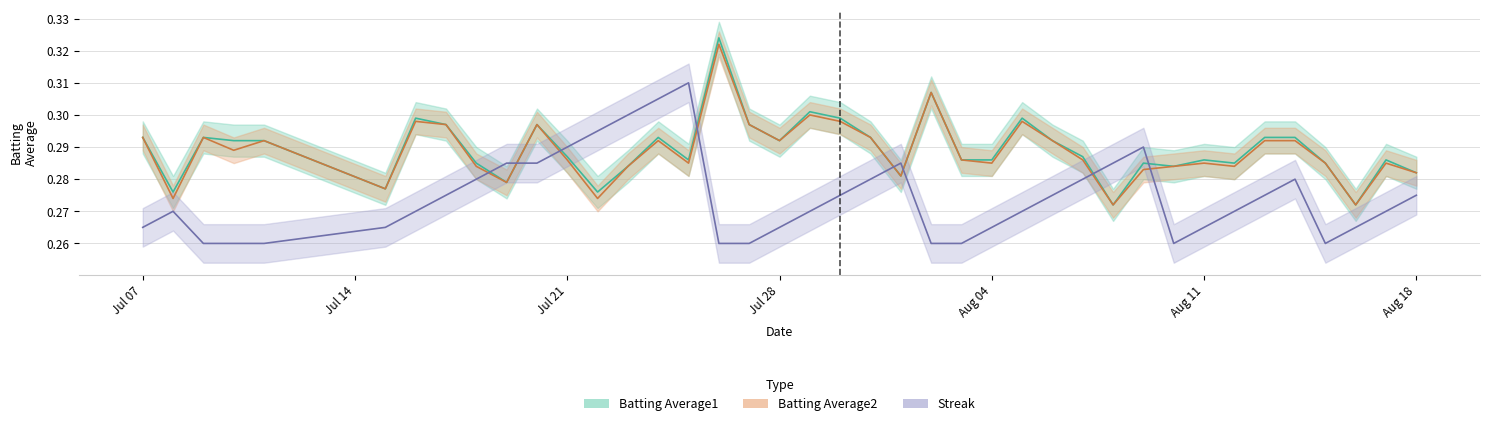

Reading left to right, transcribe all the data shown in this chart.

Batting Average1: 0.3	0.3	0.3	0.3	0.3	0.3	0.3	0.3	0.3	0.3	0.3	0.3	0.3	0.3	0.3	0.3	0.3	0.3	0.3	0.3	0.3	0.3	0.3	0.3	0.3	0.3	0.3	0.3	0.3	0.3	0.3	0.3	0.3	0.3	0.3	0.3	0.3	0.3	0.3	0.3
Batting Average2: 0.3	0.3	0.3	0.3	0.3	0.3	0.3	0.3	0.3	0.3	0.3	0.3	0.3	0.3	0.3	0.3	0.3	0.3	0.3	0.3	0.3	0.3	0.3	0.3	0.3	0.3	0.3	0.3	0.3	0.3	0.3	0.3	0.3	0.3	0.3	0.3	0.3	0.3	0.3	0.3
Streak: 0.3	0.3	0.3	0.3	0.3	0.3	0.3	0.3	0.3	0.3	0.3	0.3	0.3	0.3	0.3	0.3	0.3	0.3	0.3	0.3	0.3	0.3	0.3	0.3	0.3	0.3	0.3	0.3	0.3	0.3	0.3	0.3	0.3	0.3	0.3	0.3	0.3	0.3	0.3	0.3